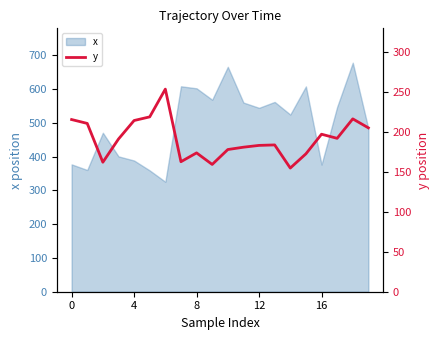

What is the maximum value for x?

678.6